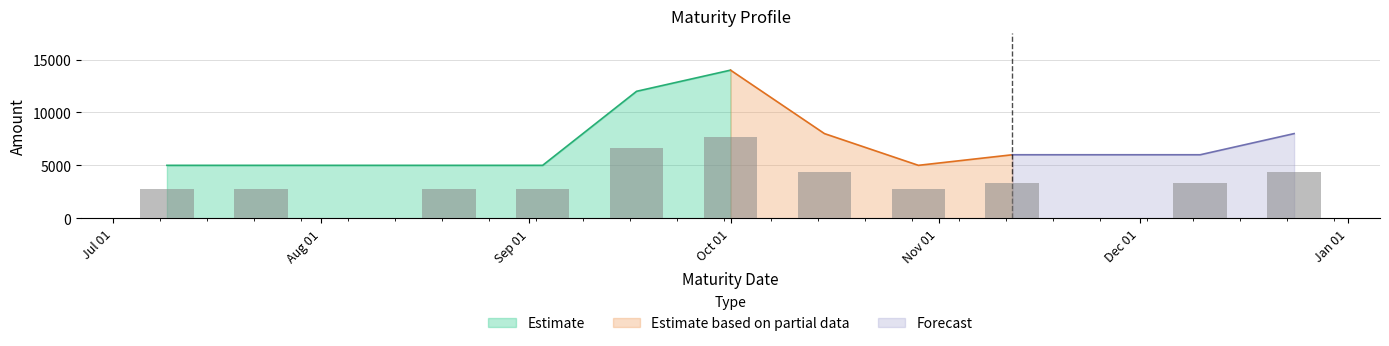

What is the approximate value at 2024-09-17?

12000